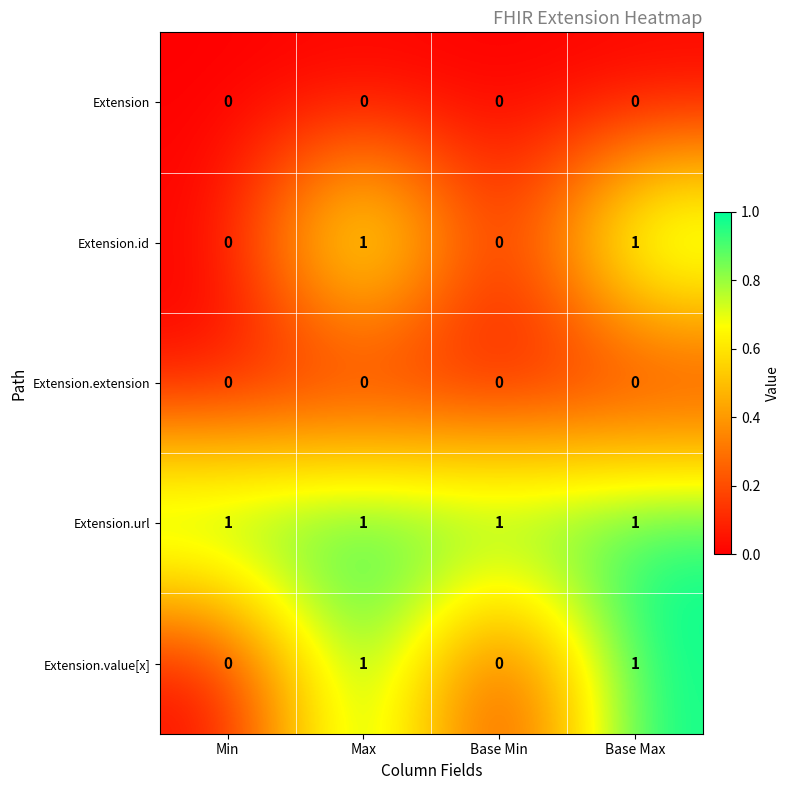

What is the spread (max minus min) of values at Max?

1